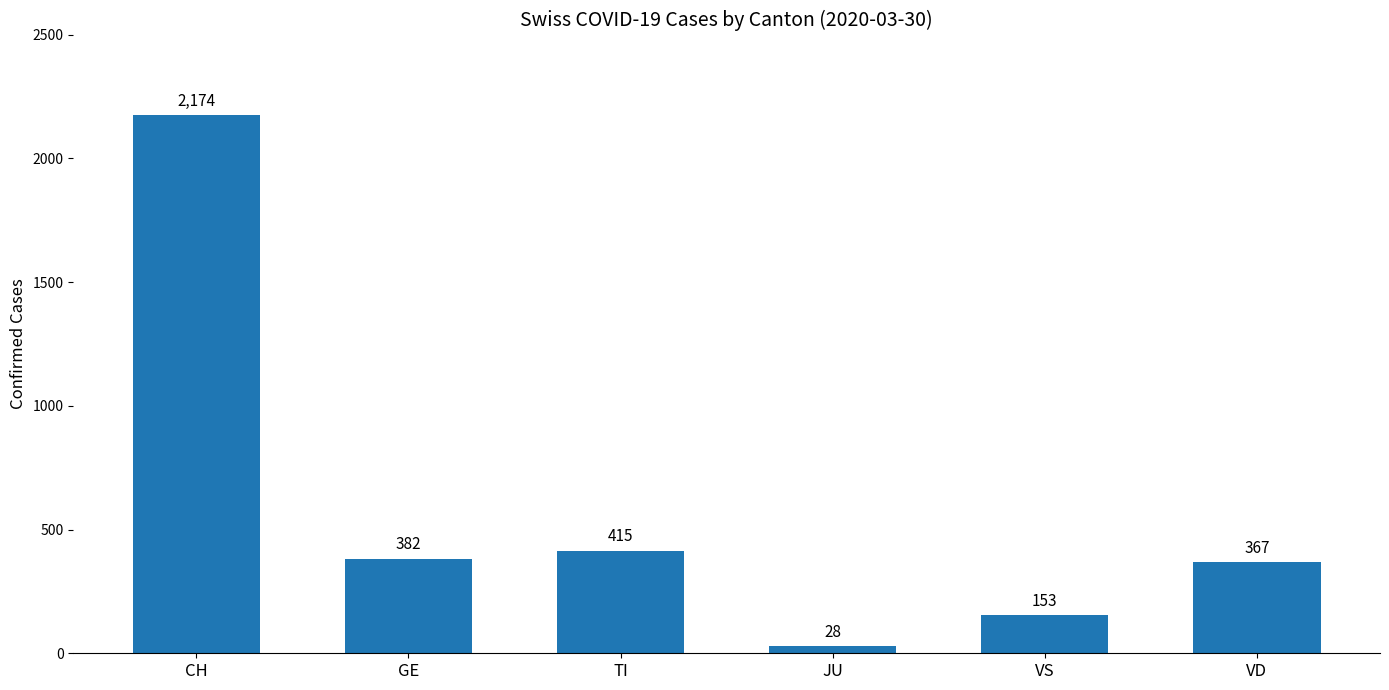

Where is the data nearest to the value 1101?

TI